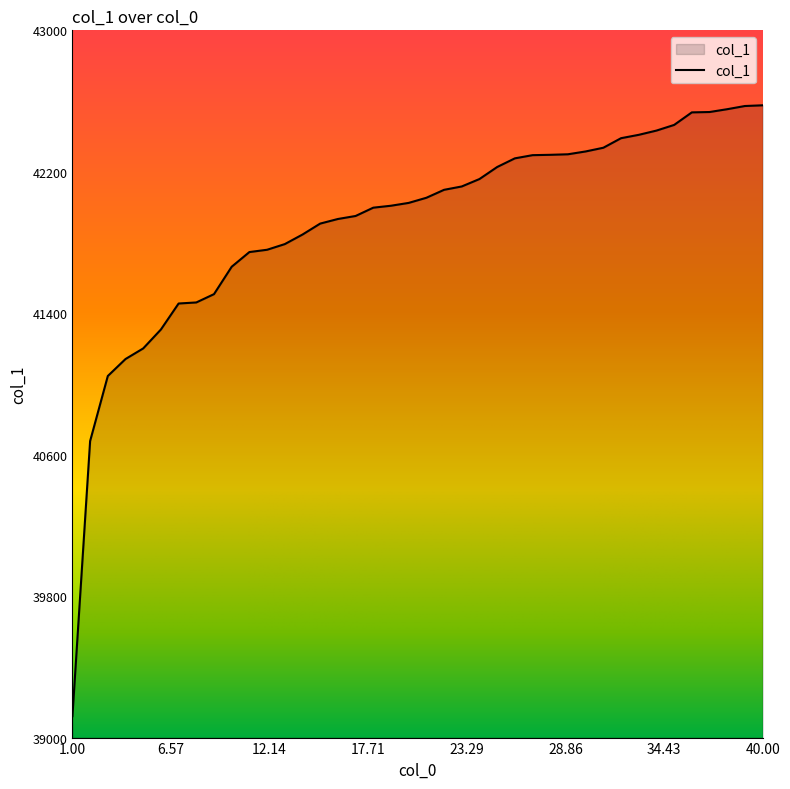

What is the difference between the maximum and minimum values?

3455